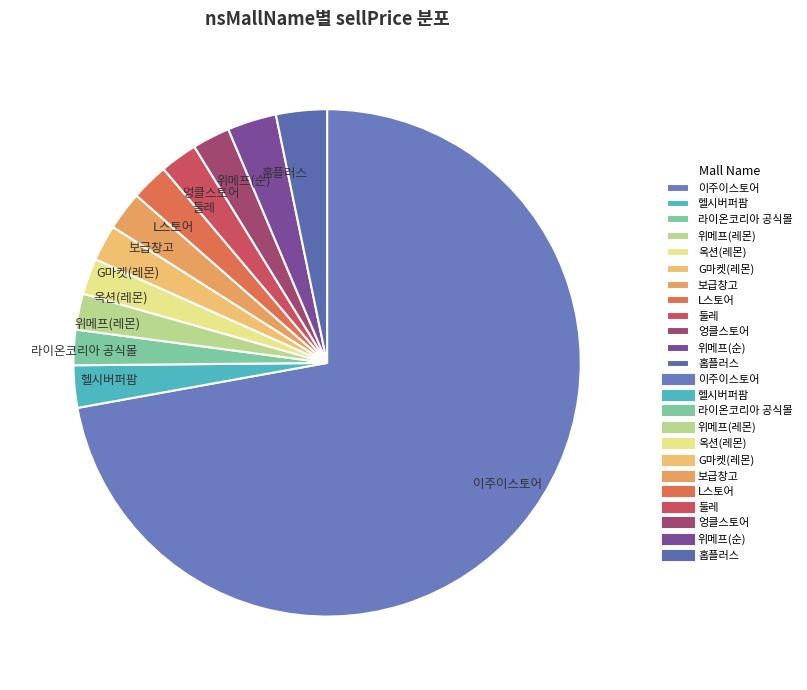

True or false: G마켓(레몬) accounts for 9% of the total.

False